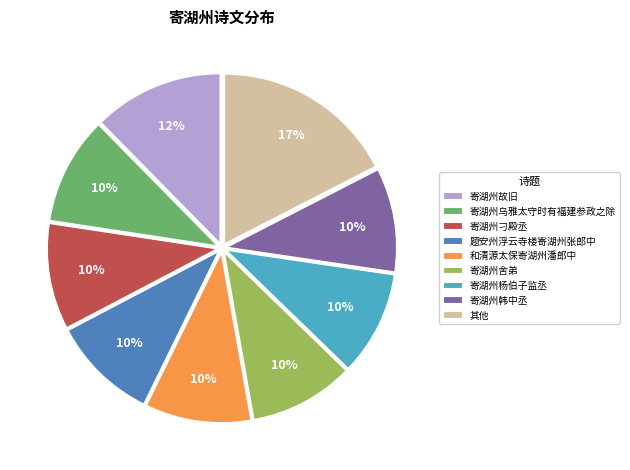

Combined, do 寄湖州故旧 and 寄湖州乌雅太守时有福建参政之除 account for over 50%?

No